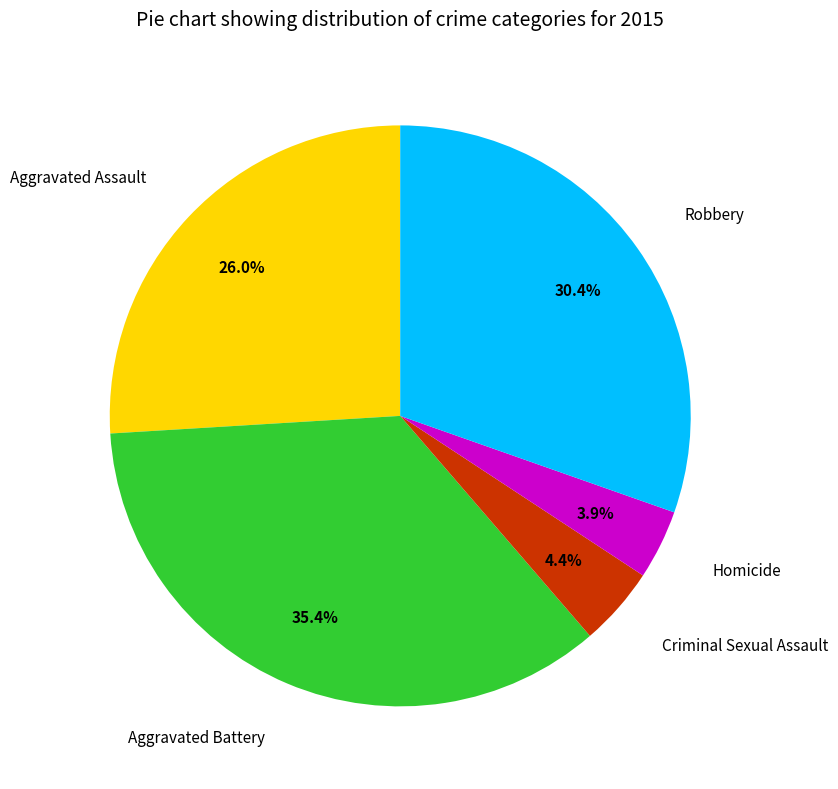

How many slices are in this pie chart?

5